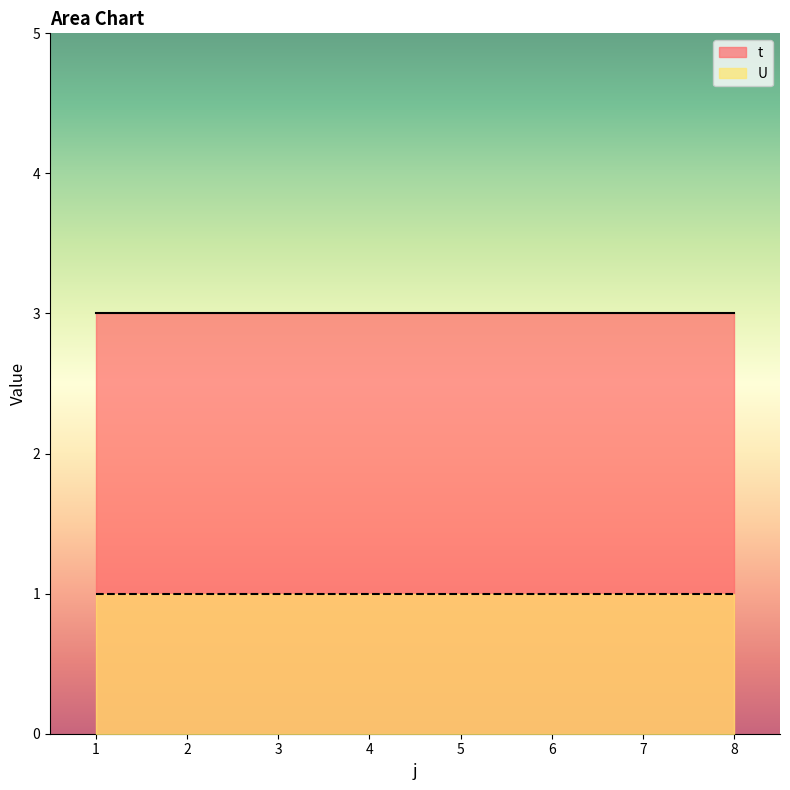

Reading left to right, what are all the values shown in this chart?

t: 3	3	3	3	3	3	3	3
U: 1	1	1	1	1	1	1	1